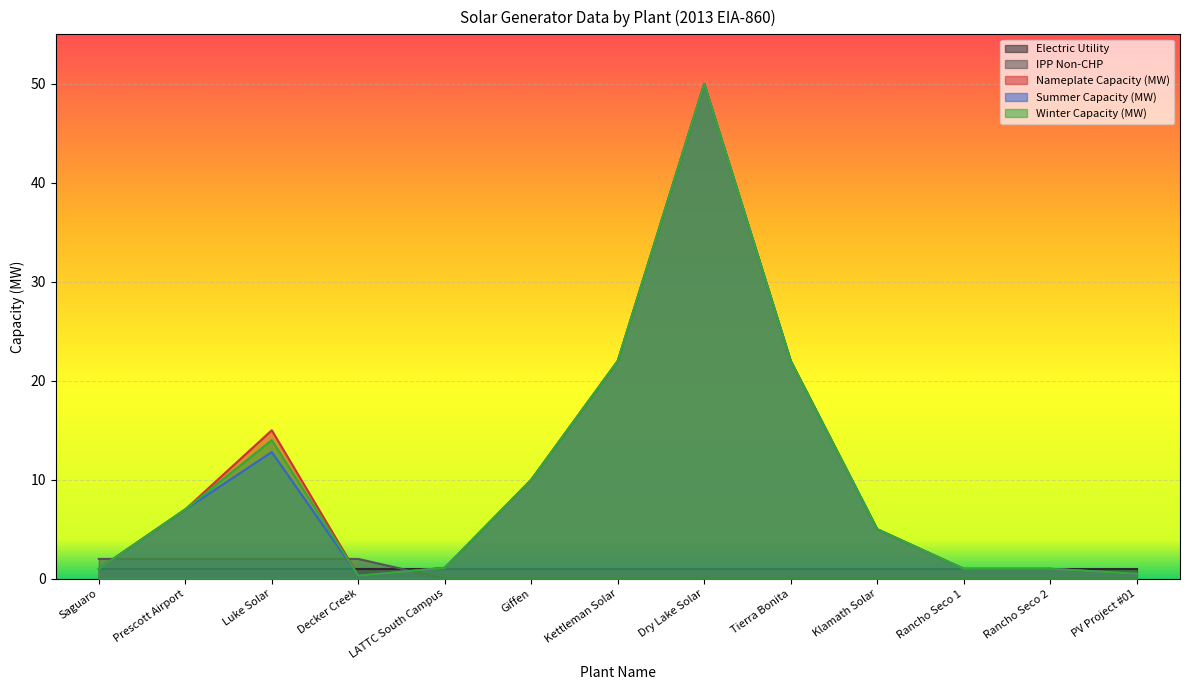

What is the average value of the Nameplate Capacity (MW) series?

10.5